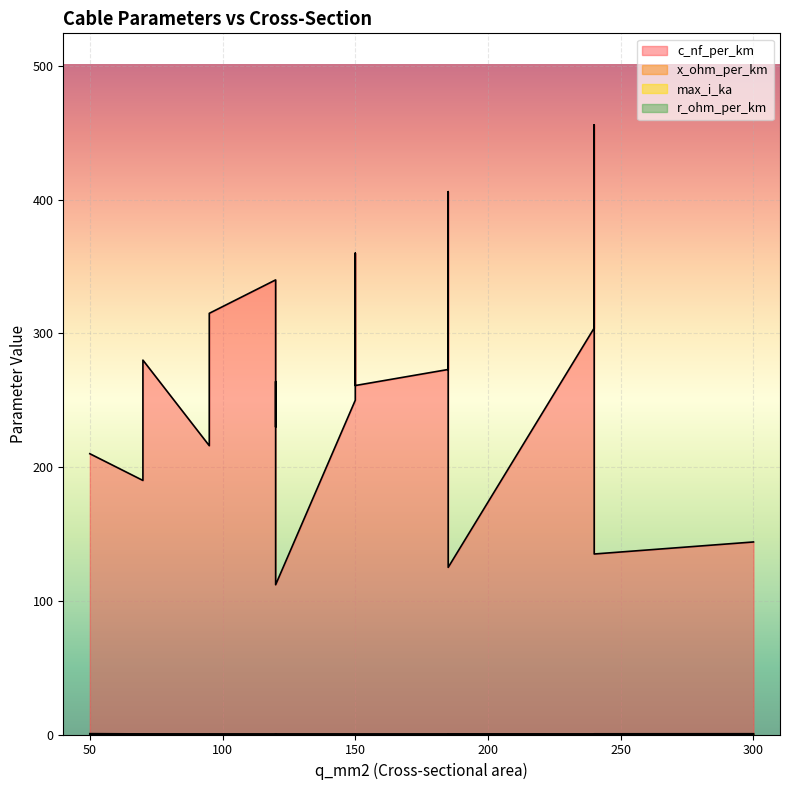

The value of c_nf_per_km at 95 is 315.0. True or false?

True